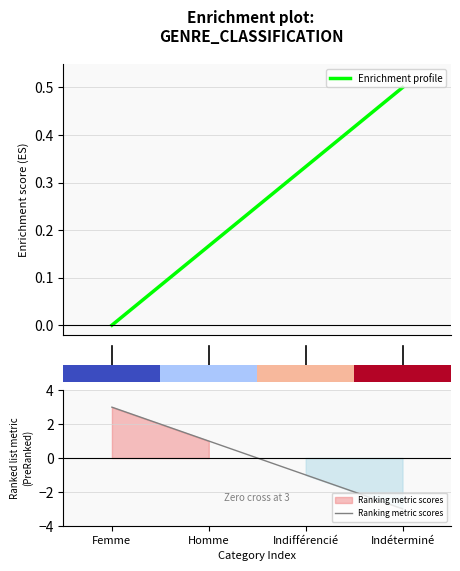

List the series in order of their overall mean, lowest first.

Ranking metric scores, Enrichment profile